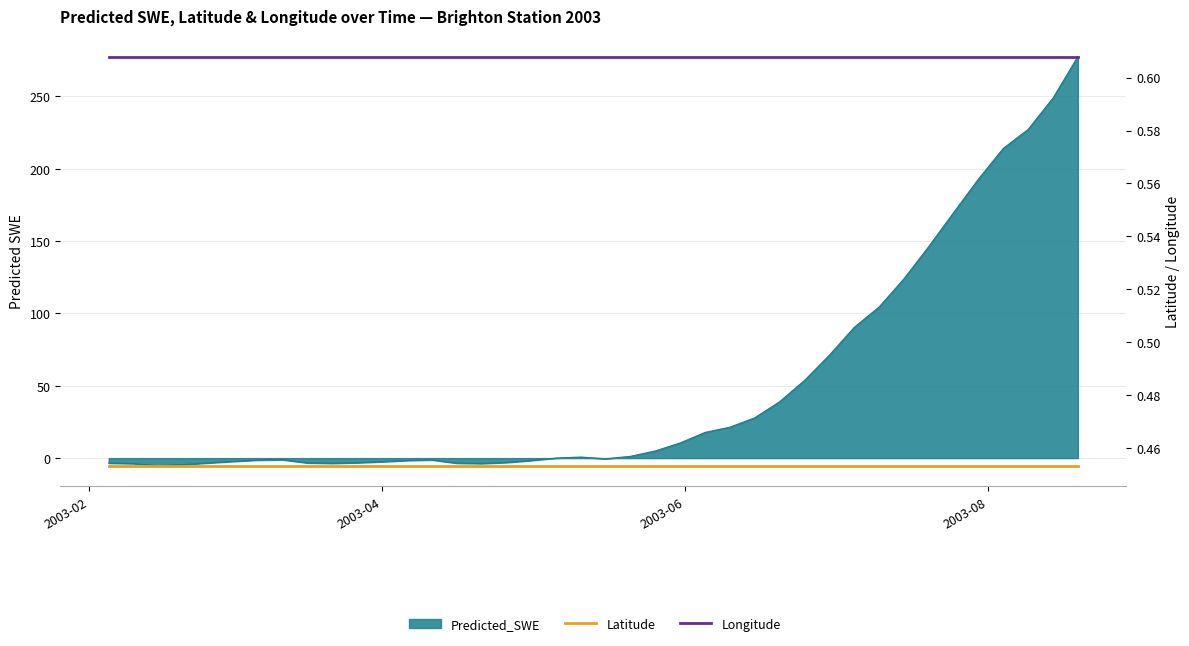

True or false: Latitude and Longitude cross at least once.

False